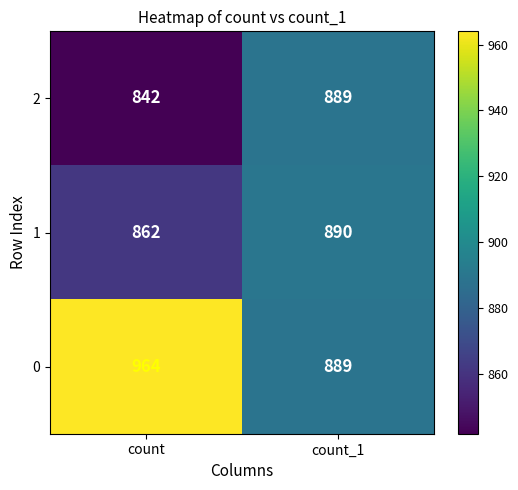

At how many categories does at least one series exceed 866?

2